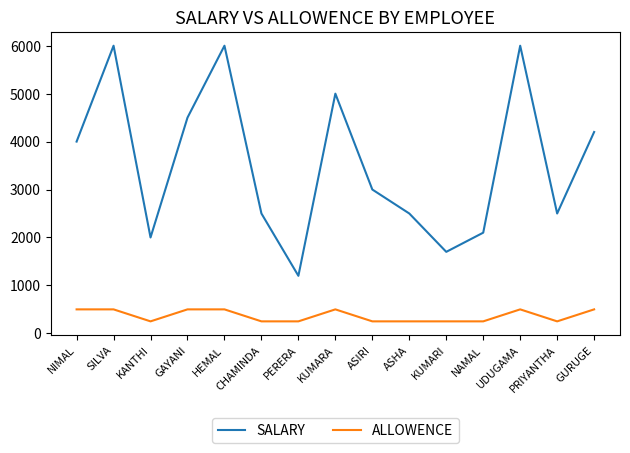

True or false: SALARY has more than 2 points higher than both neighbors.

True